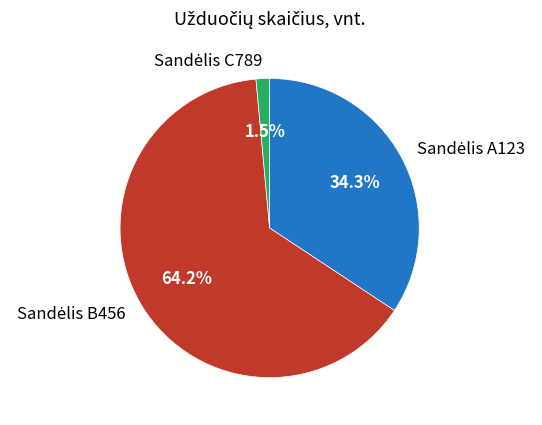

Is there a majority slice in this chart?

Yes